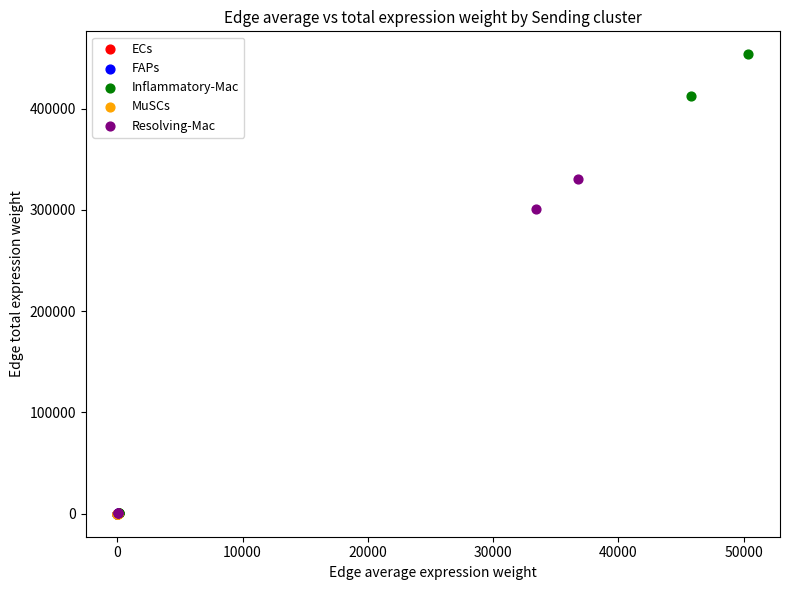

Which series reaches the maximum Y coordinate?

Inflammatory-Mac